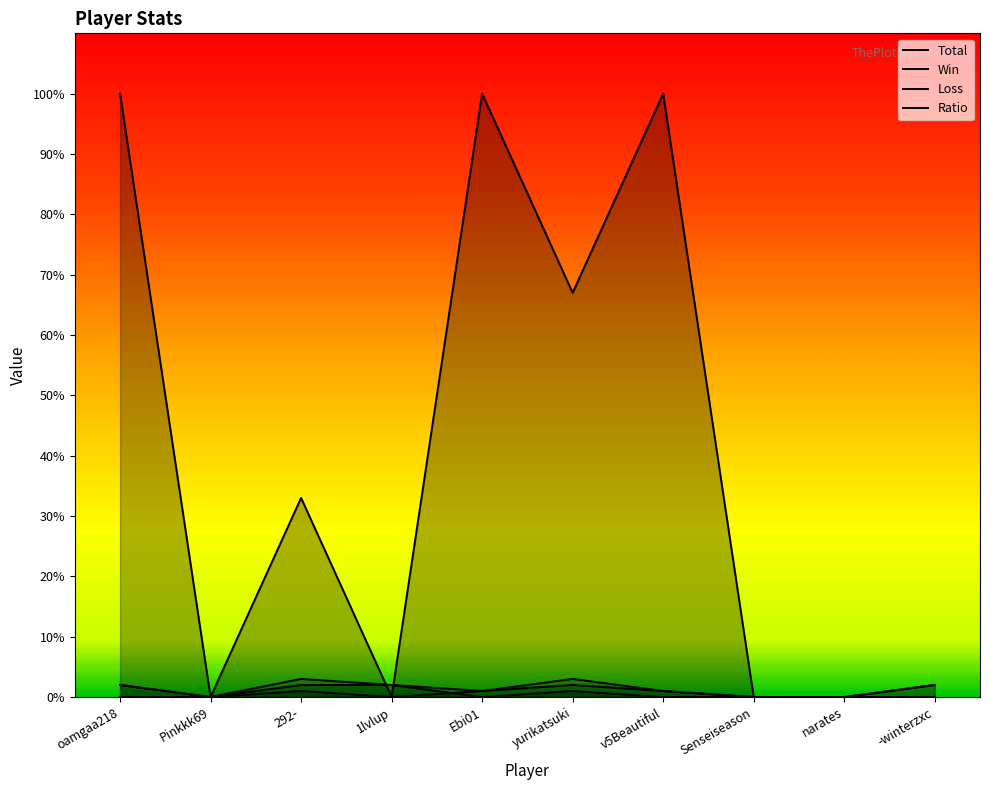

At how many categories does at least one series exceed 24?

5